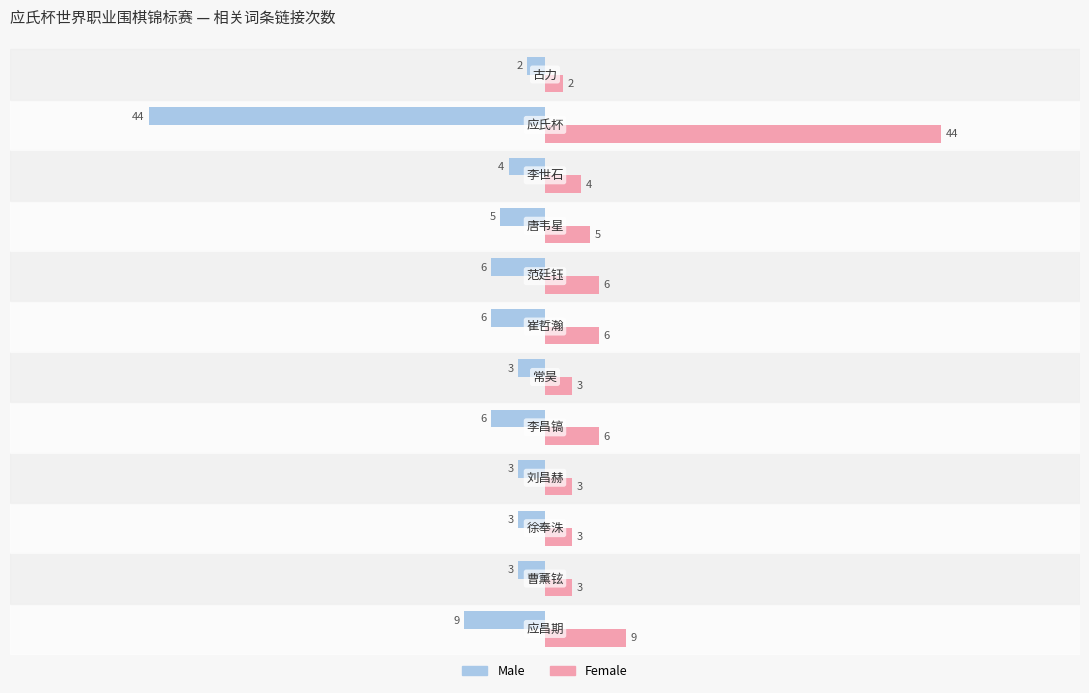

How many data points does each series have?

12